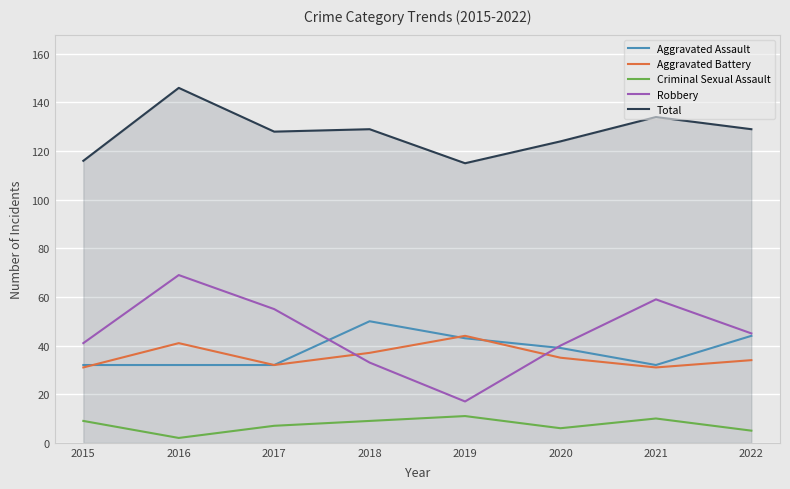

What value does the Aggravated Assault series have at 2020?

39